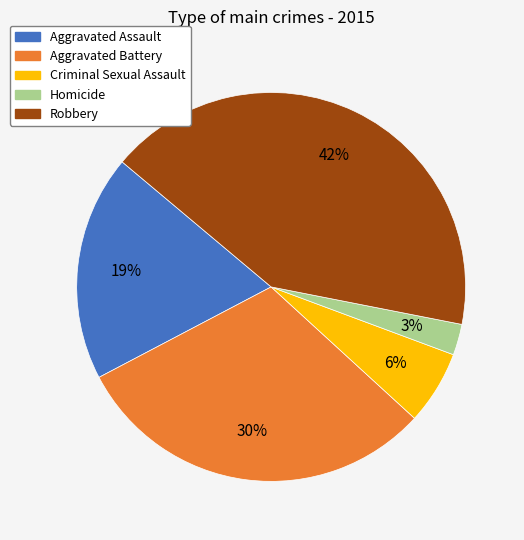

Between Criminal Sexual Assault and Aggravated Assault, which is larger?

Aggravated Assault